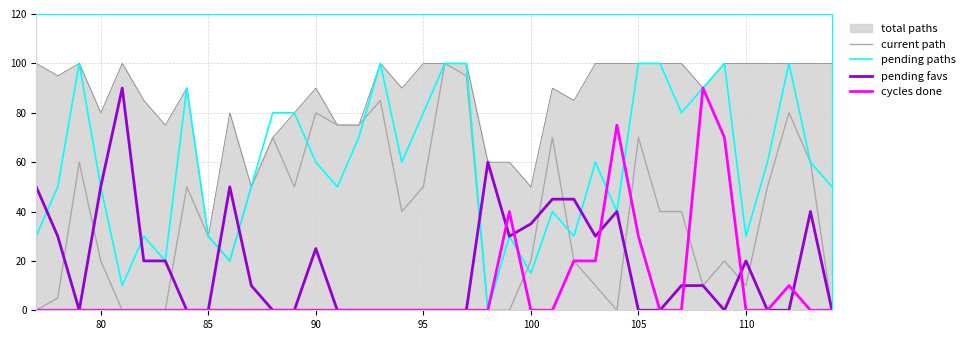

Which series has the largest total across all categories?

total paths